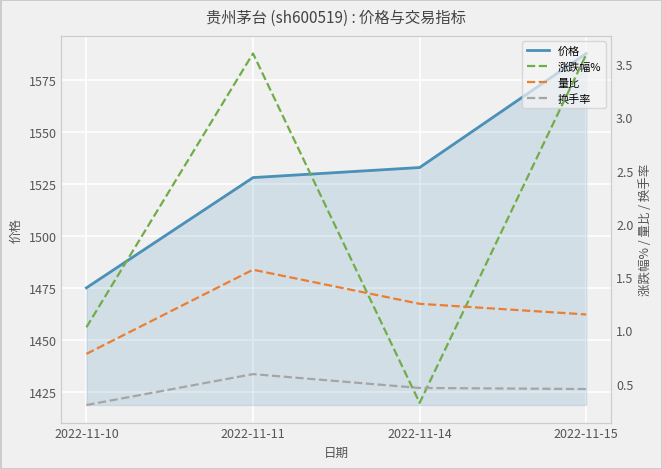

Is it true that 量比 equals 1.1 at 2022-11-15?

True